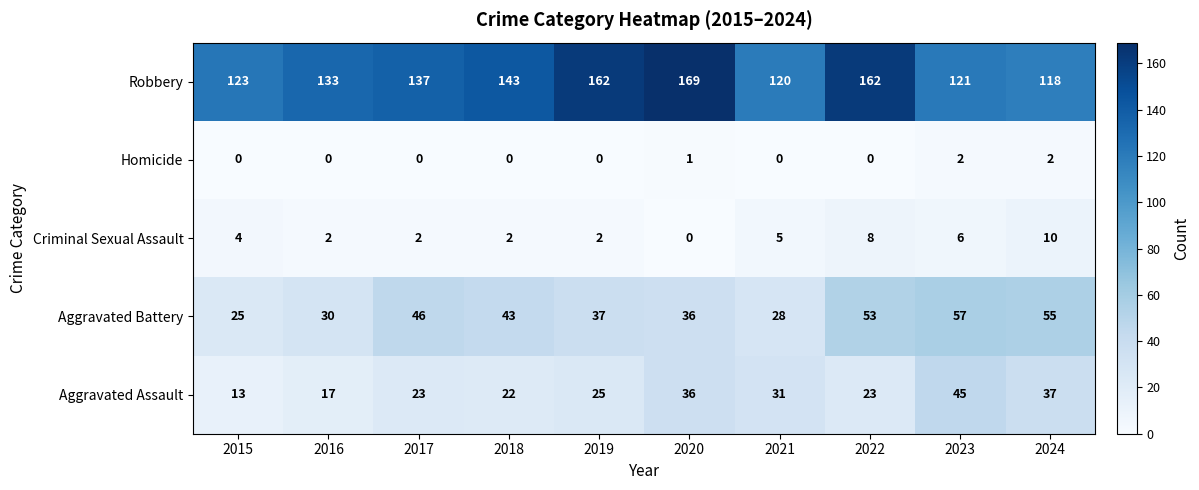

What is the difference between the highest and lowest values at 2016?

133